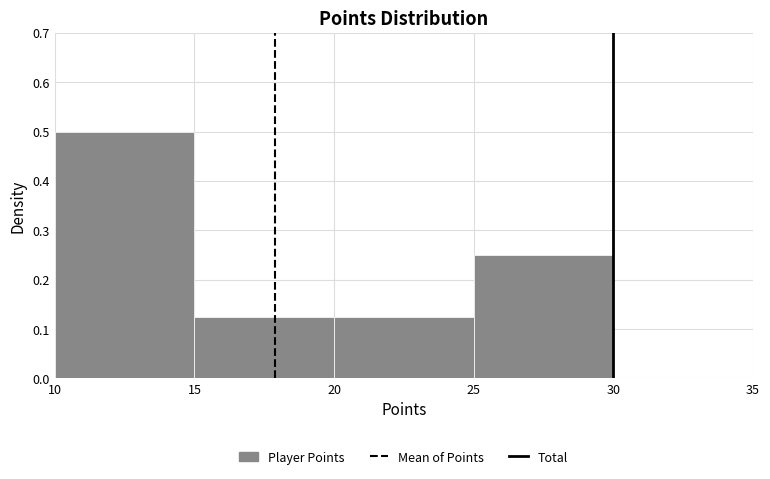

Reading left to right, list every bar in this chart as the range it spans on the x-axis followed by its height. The values are not printed on the chart, so give them approximately, as read against the axis.

10 to 15: 0.50
15 to 20: 0.13
20 to 25: 0.13
25 to 30: 0.25